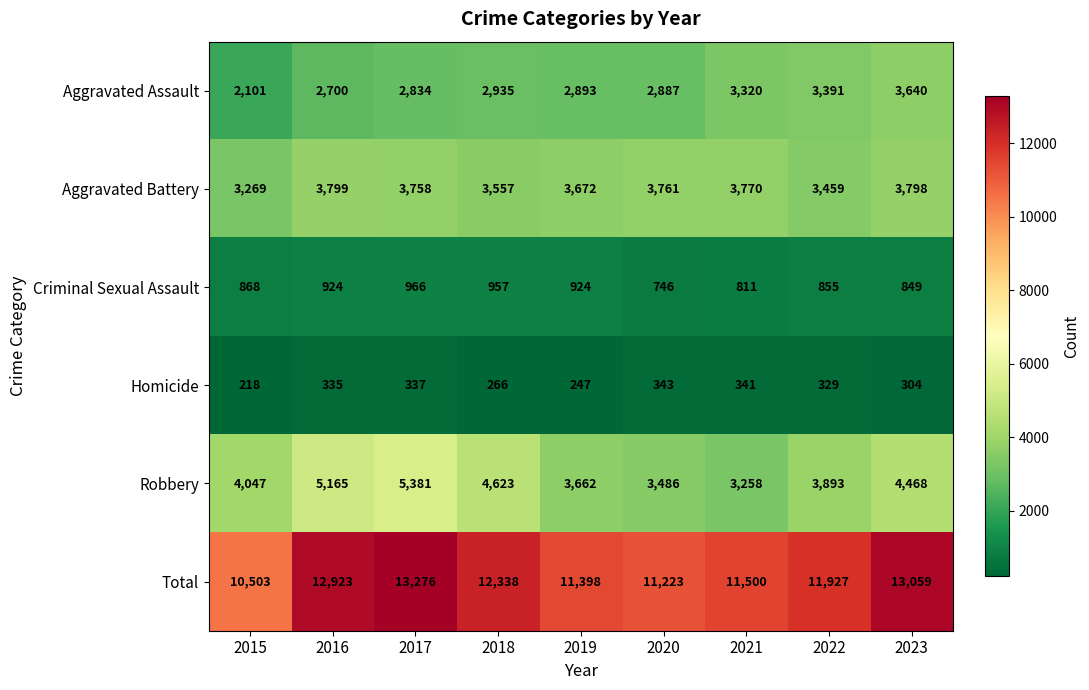

What is the sum of the Aggravated Assault values at 2017 and 2023?

6474